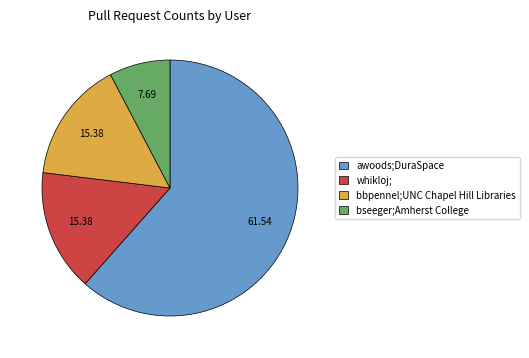

Is the sum of whikloj; and bseeger;Amherst College greater than half?

No